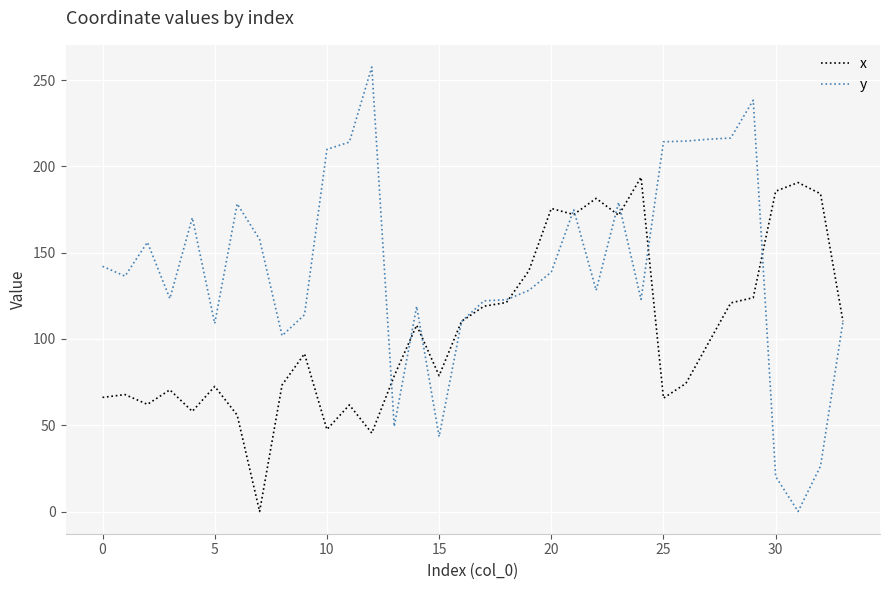

Which series has the largest range (max minus min)?

y